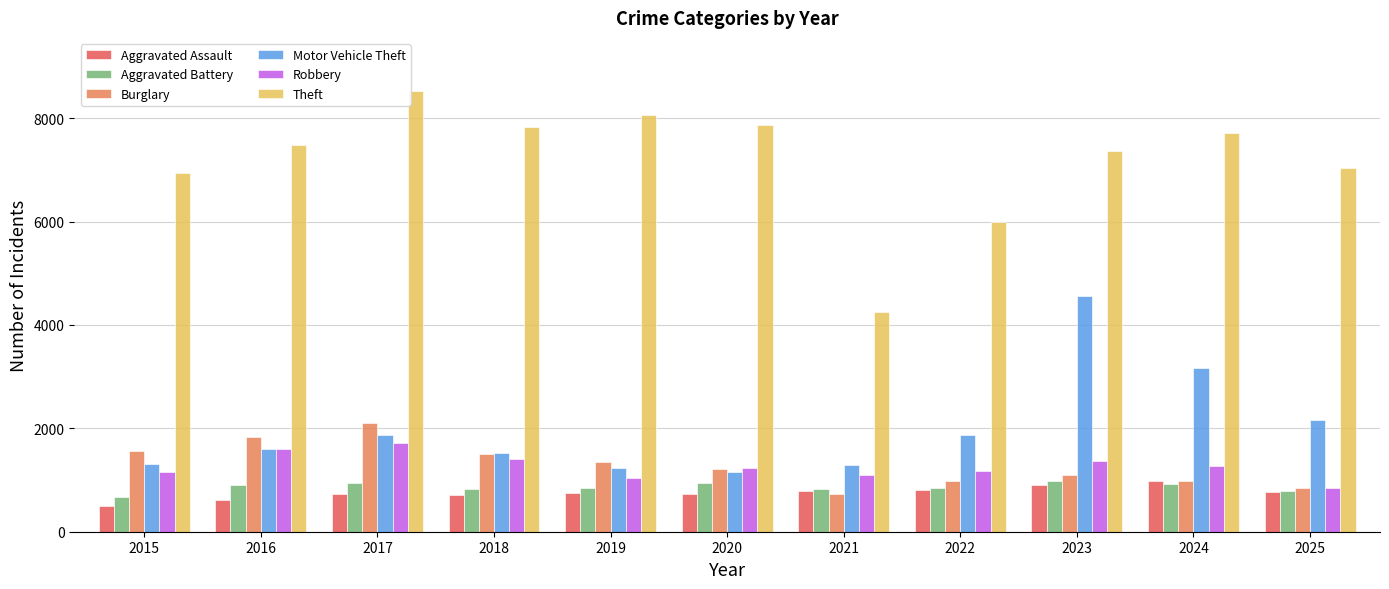

Read the Theft value at 2021, to the nearest 50.

4250